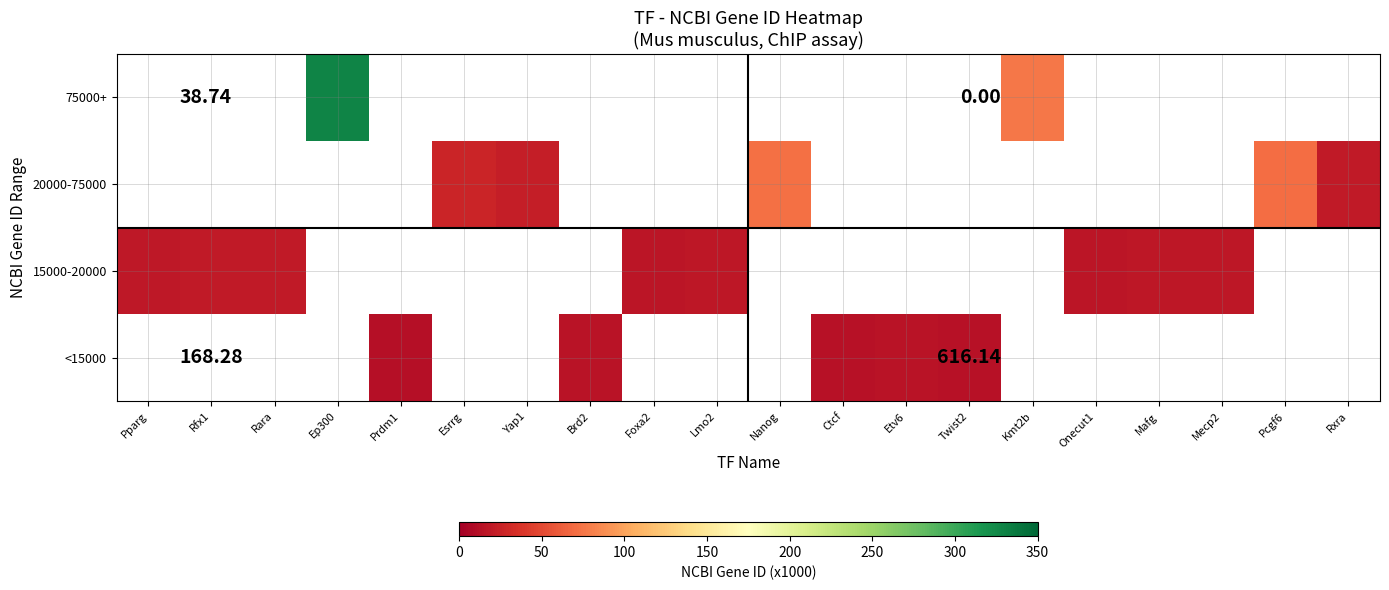

At Ep300, list the series in order from smallest to largest.

<15000, 15000-20000, 20000-75000, 75000+